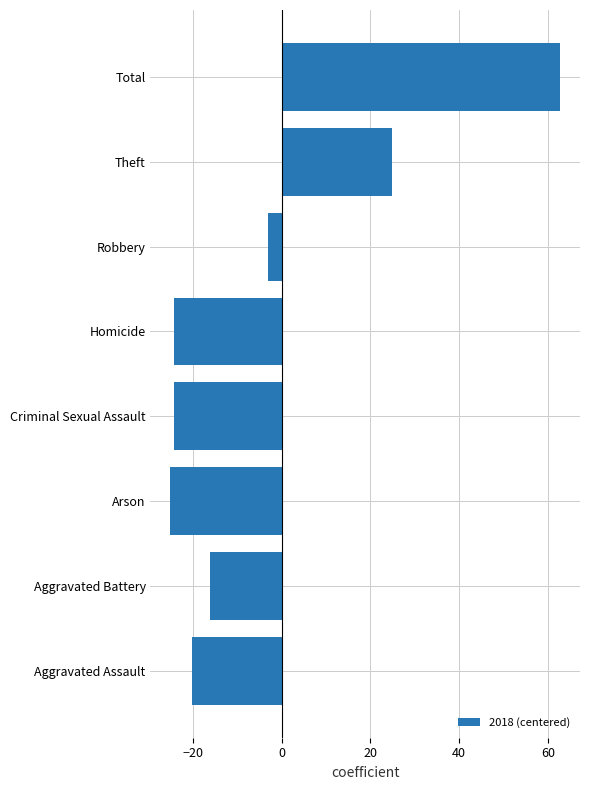

What is the average value?

-3.1